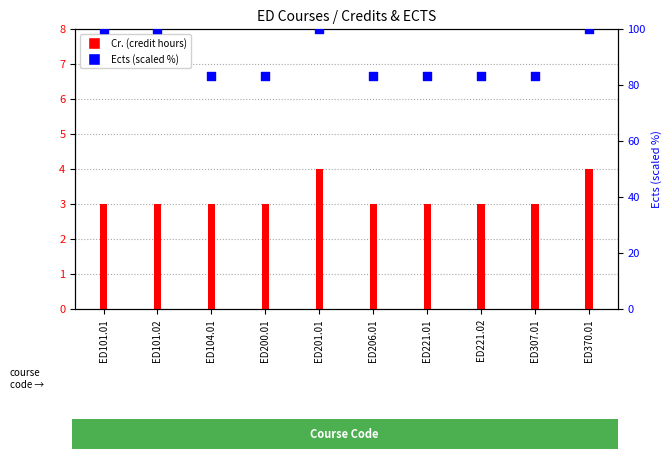

Which series has the largest total across all categories?

Ects (scaled %)